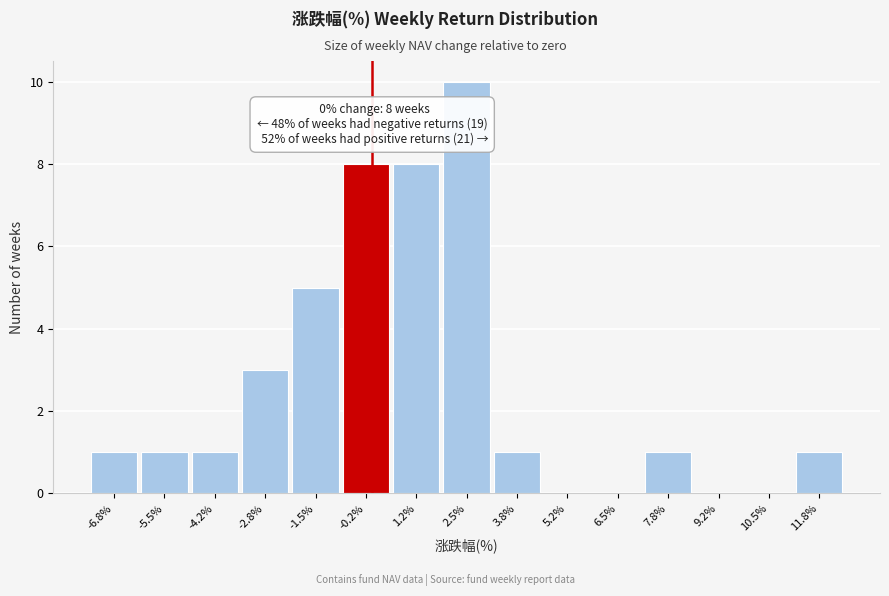

Which range on the x-axis has the tallest bar?

1.8 to 3.2